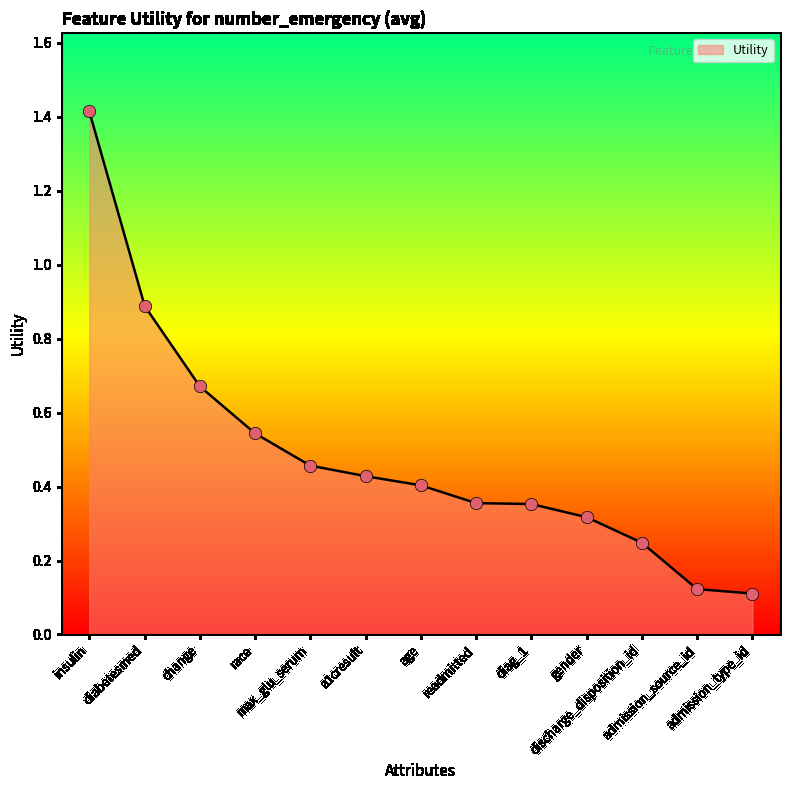

Between insulin and race, which is larger?

insulin